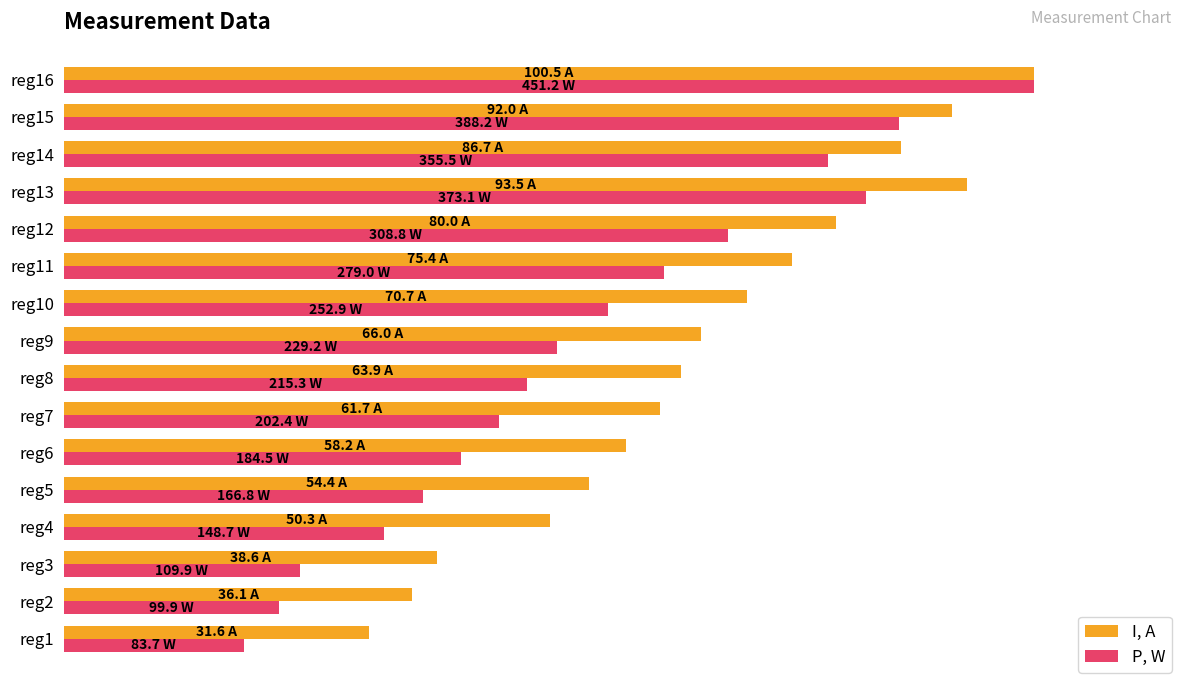

What is the average value of the P, W series?

53.3